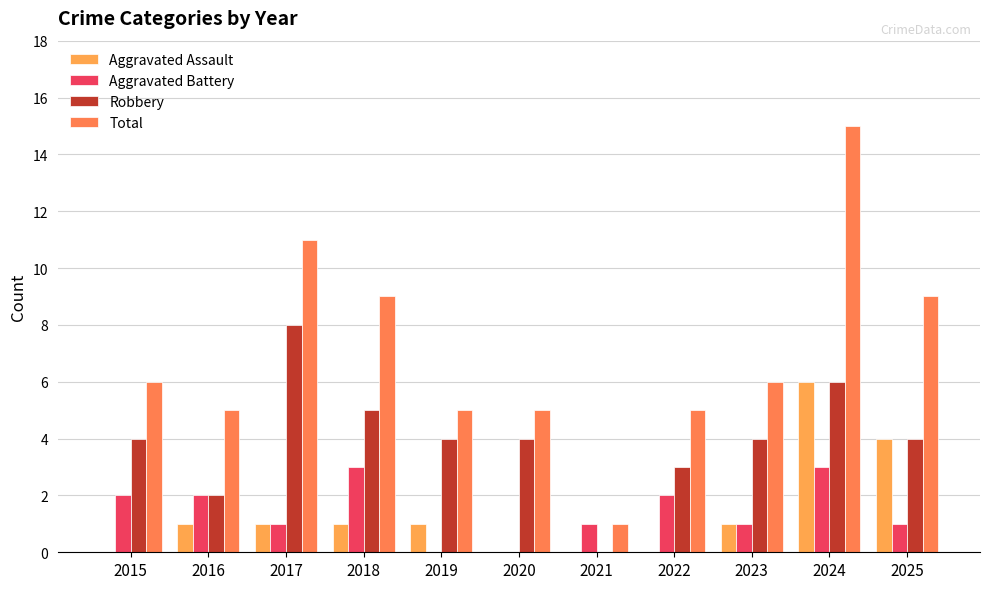

What is the difference between the second highest and second lowest values in the Aggravated Battery series?

3